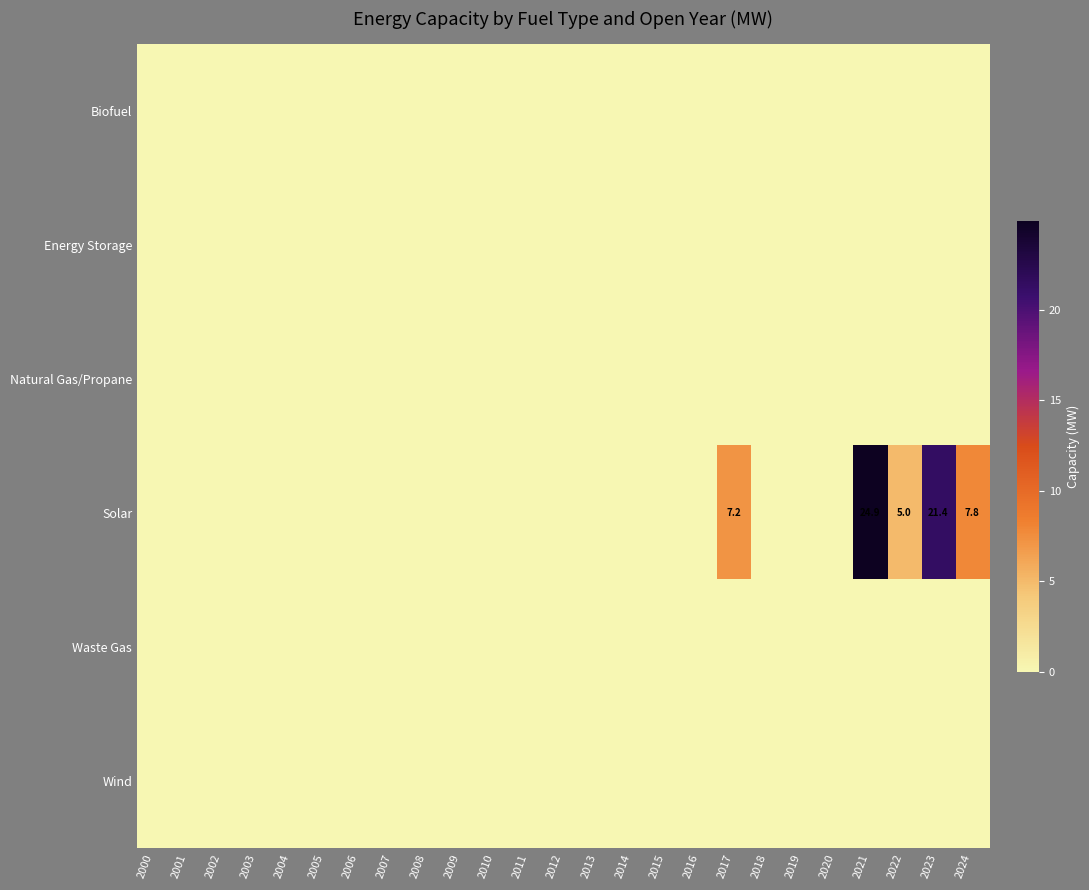

Rank the series at 2013 from highest to lowest value.

Biofuel, Energy Storage, Natural Gas/Propane, Solar, Waste Gas, Wind